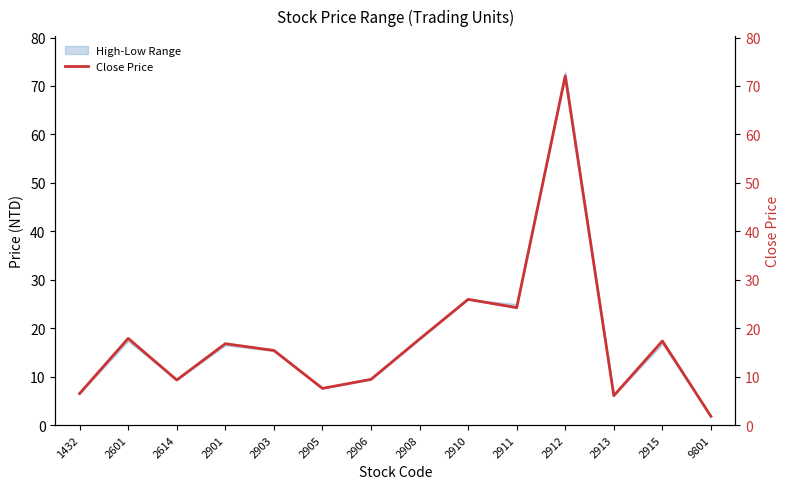

Is it true that the value at 9801 is 0.5?

False